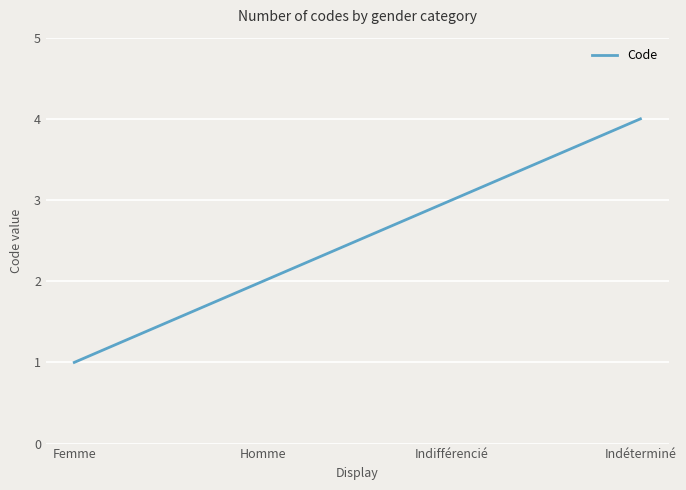

True or false: the data has more than 0 interior local peaks.

False